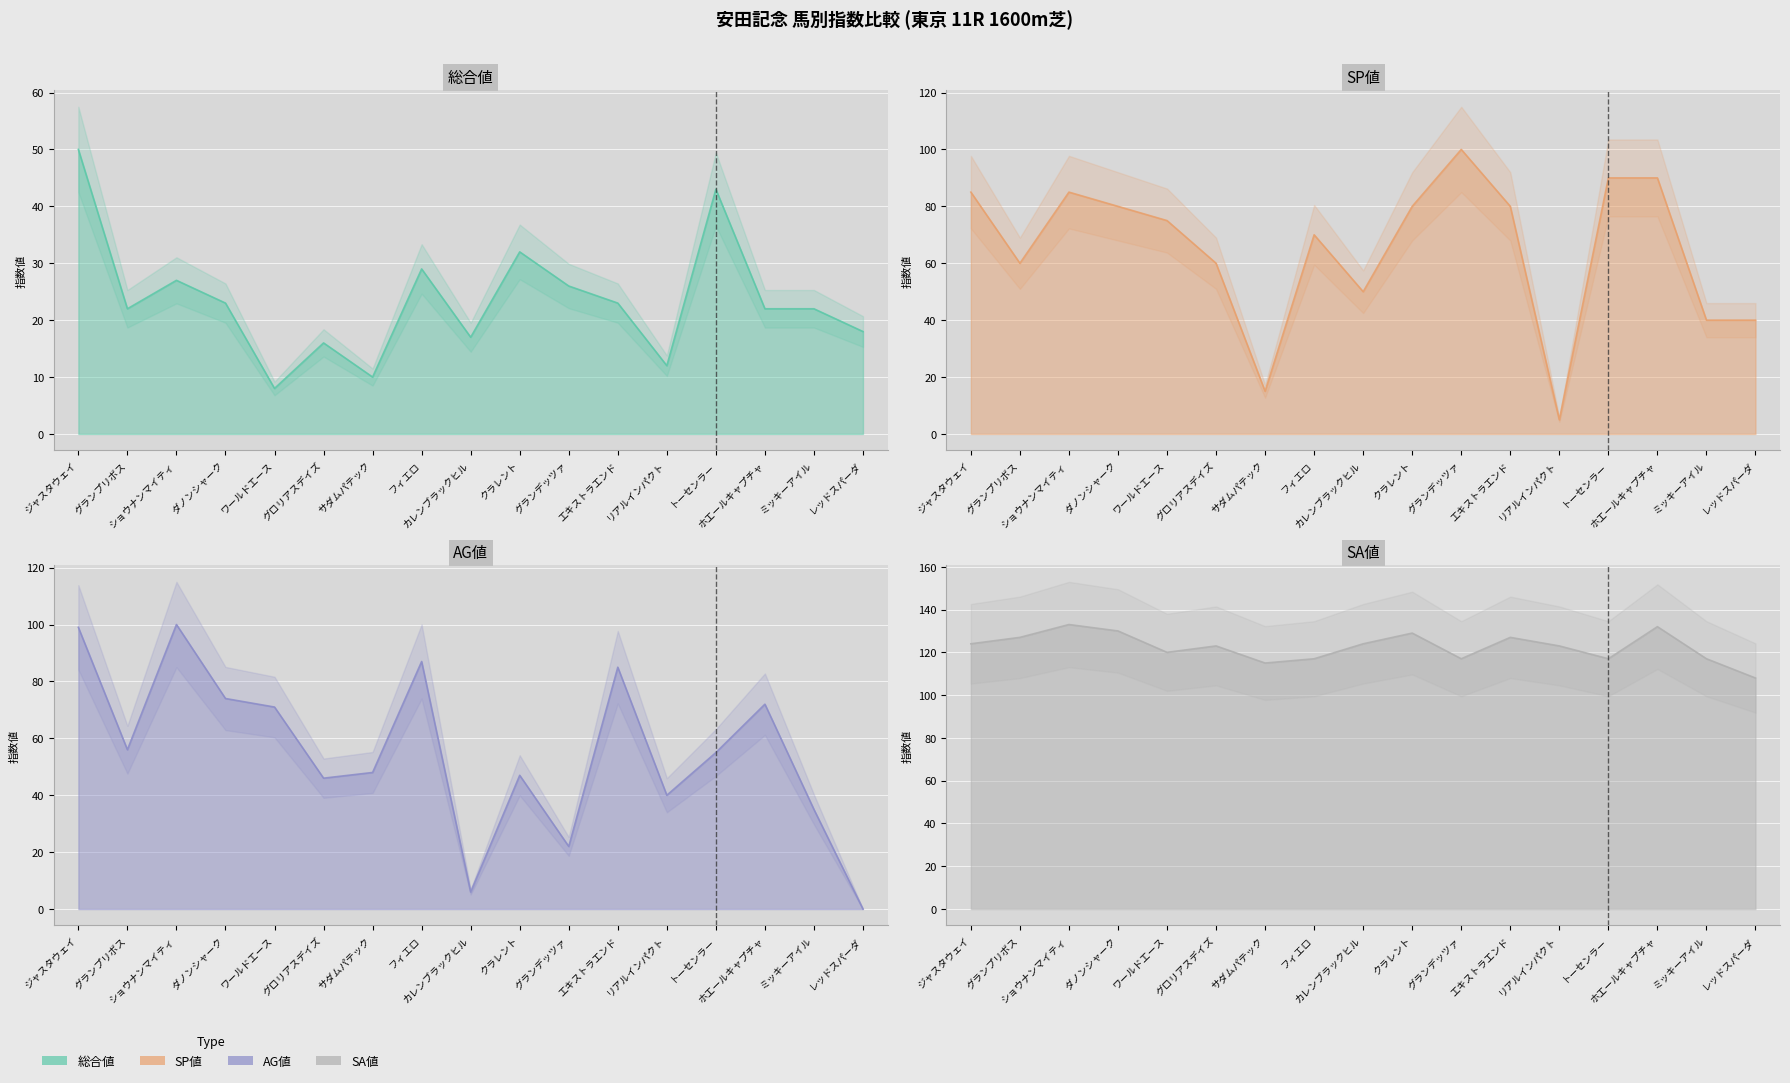

At which label does SP値 first exceed 75?

ジャスタウェイ